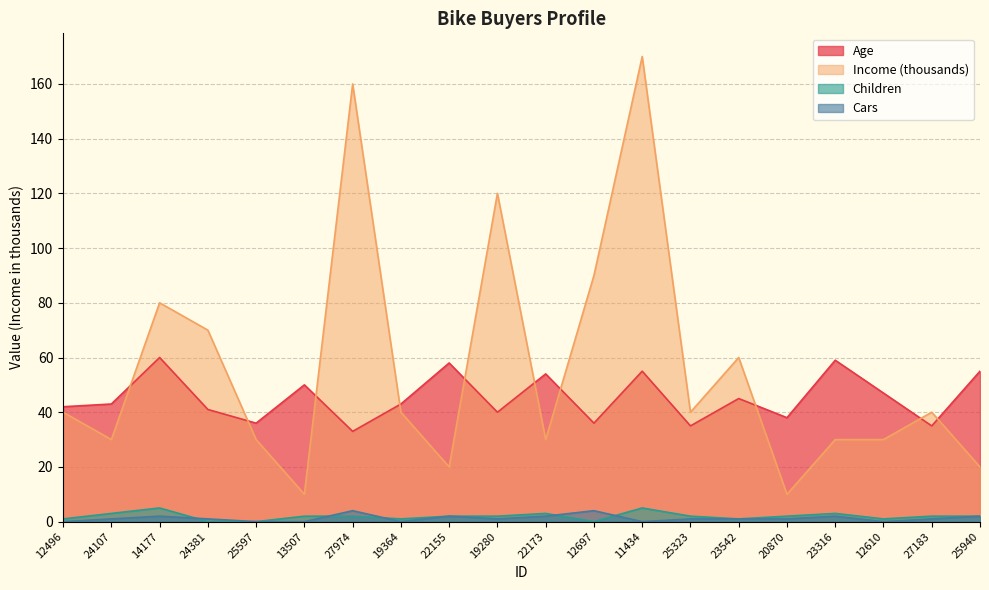

Which series has the widest spread of values?

Income (thousands)